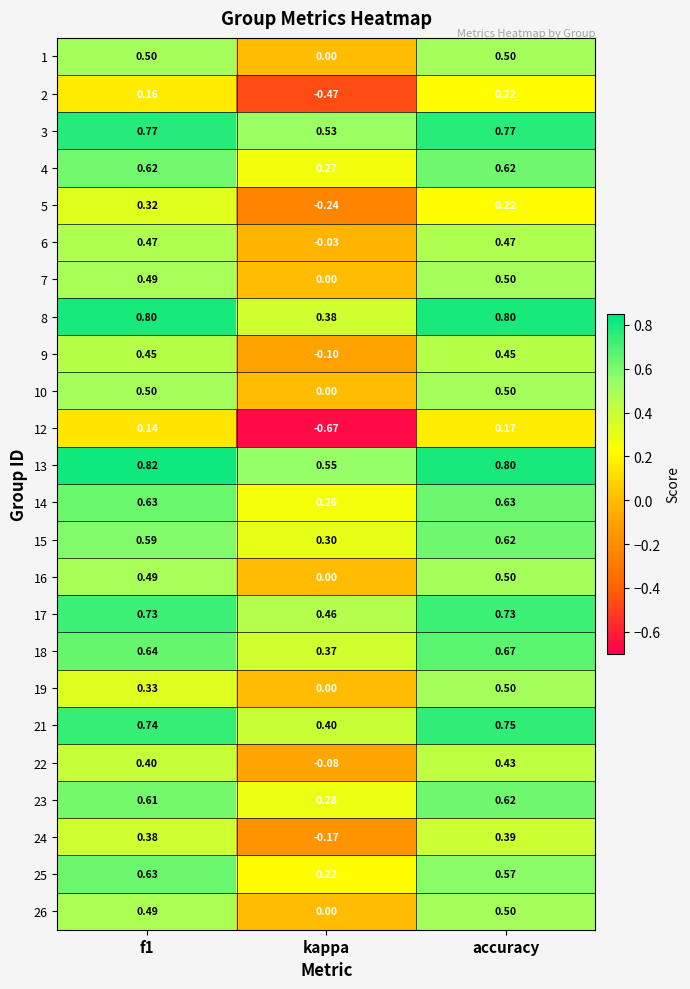

At which category is the sum across all series the highest?

accuracy